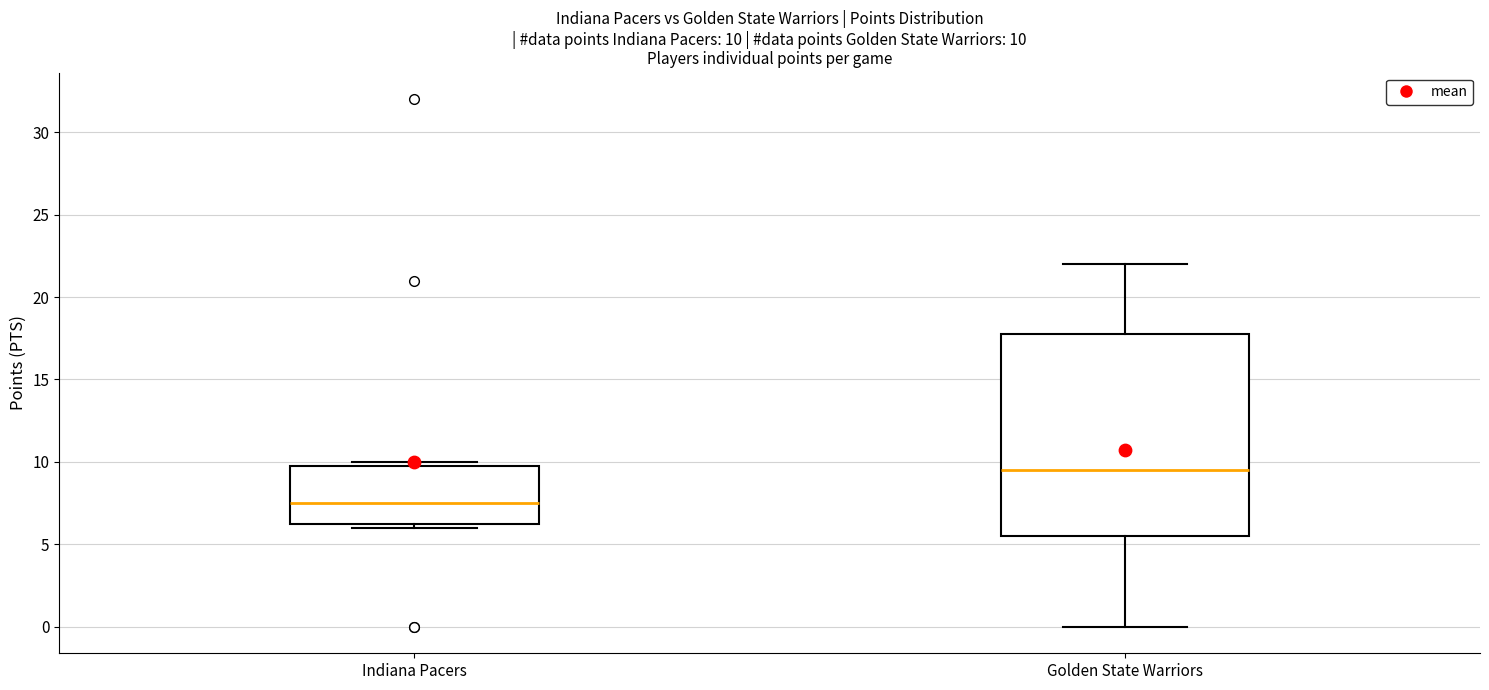

Which box has the highest median line?

Golden State Warriors